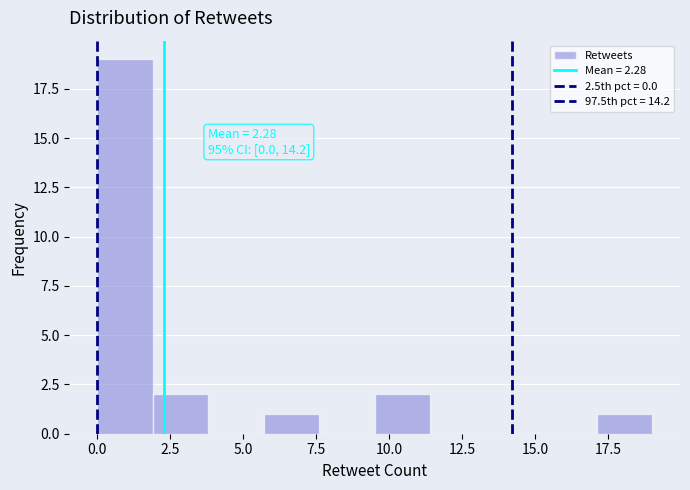

Read against the x-axis, roughly where is the centre of the tallest bar?

1.0